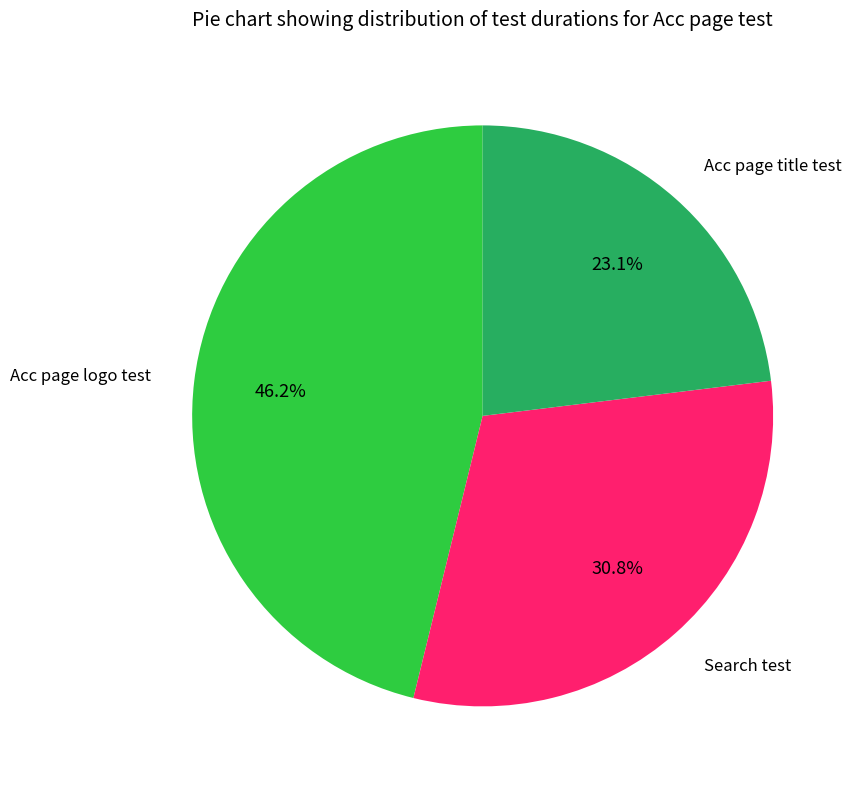

Approximately how many times larger is the value at Search test compared to Acc page title test?

1.3